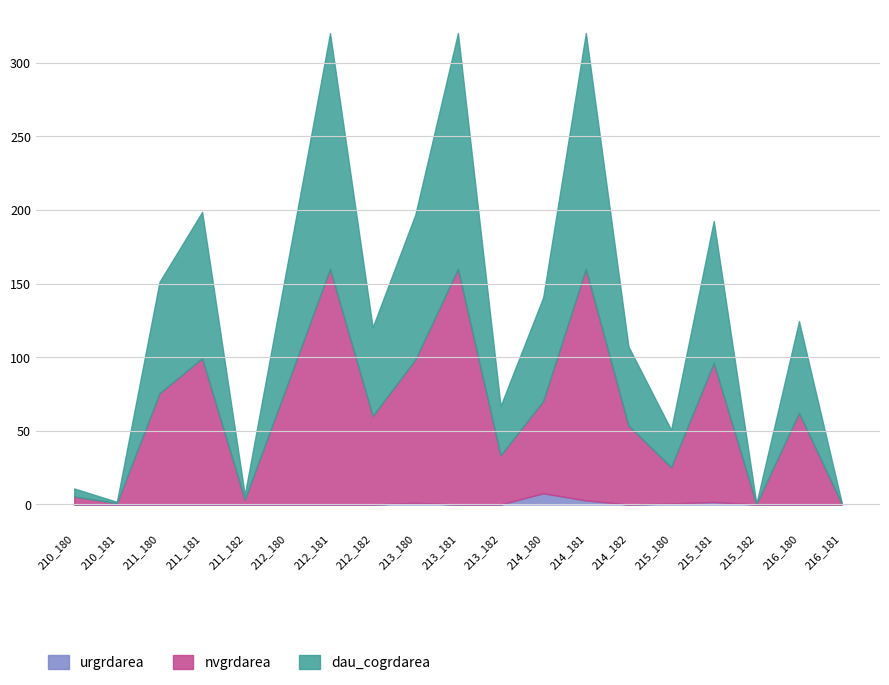

What value does the dau_cogrdarea series have at 210_181?

1.8